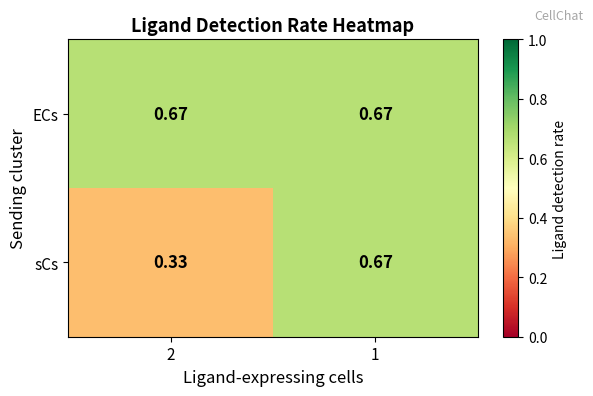

Count the number of data series in this chart.

2